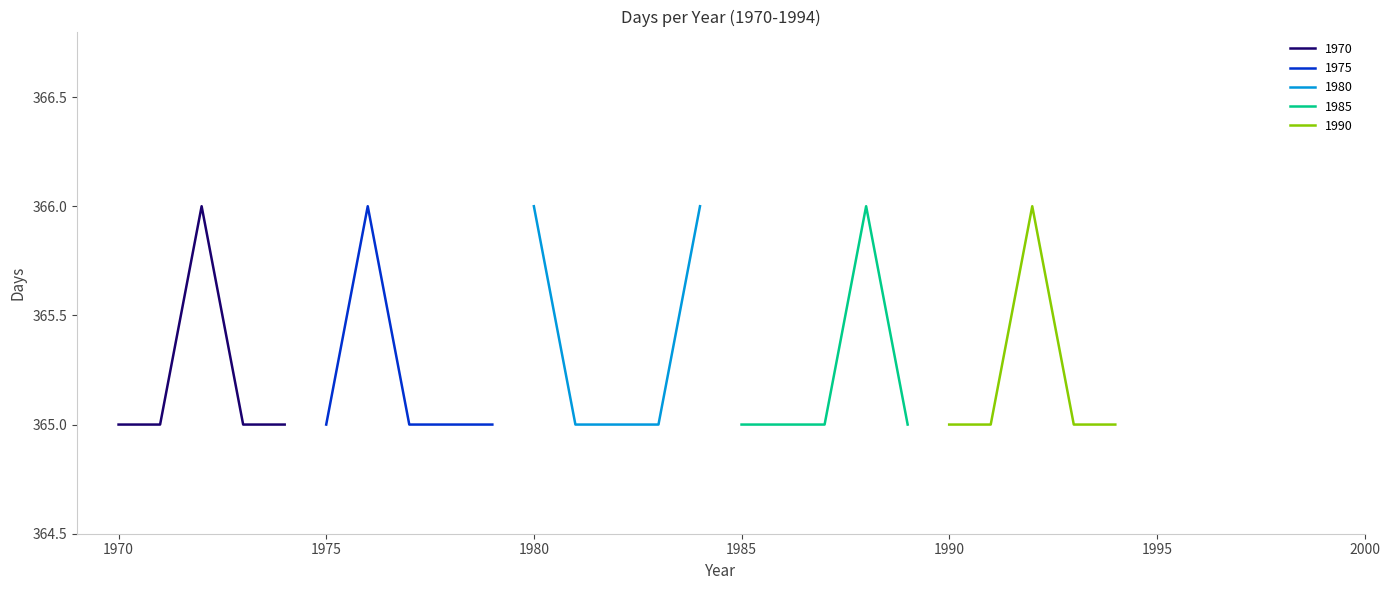

What value does the data have at 1978?

365